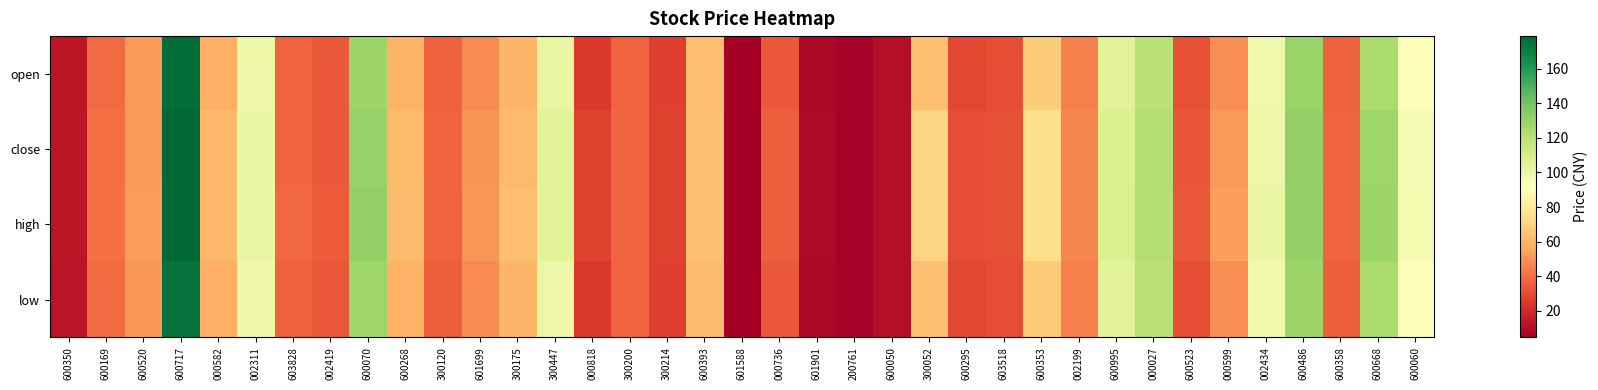

Which series has the largest range (max minus min)?

high